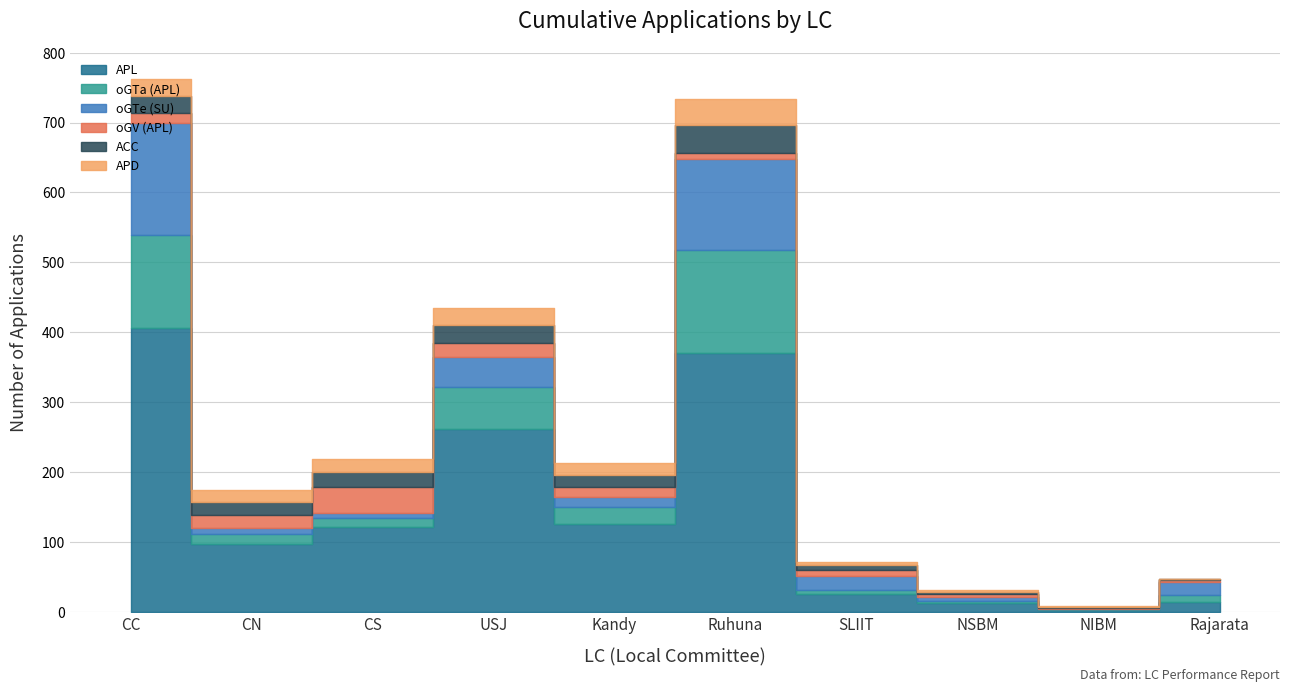

True or false: APD has a value of 1 at NIBM.

False